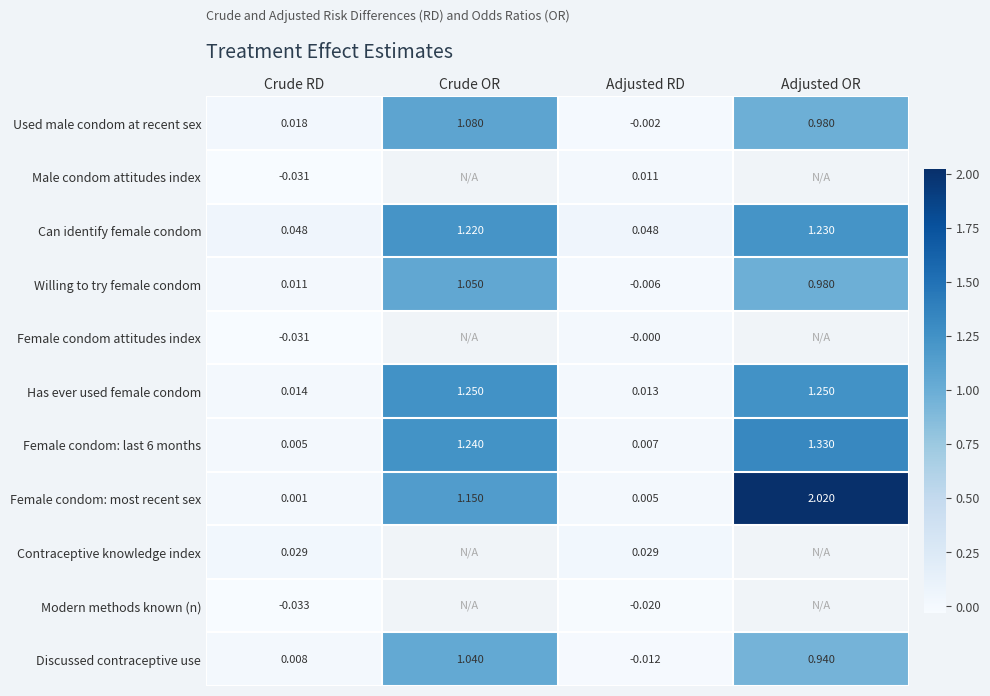

Is it true that Can identify female condom equals 0.8 at Adjusted OR?

False